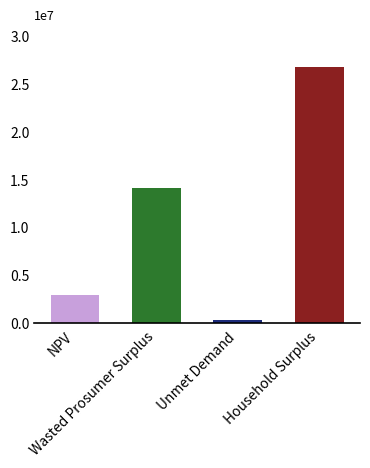

Is it true that the value at Household Surplus is 26804141.7?

True